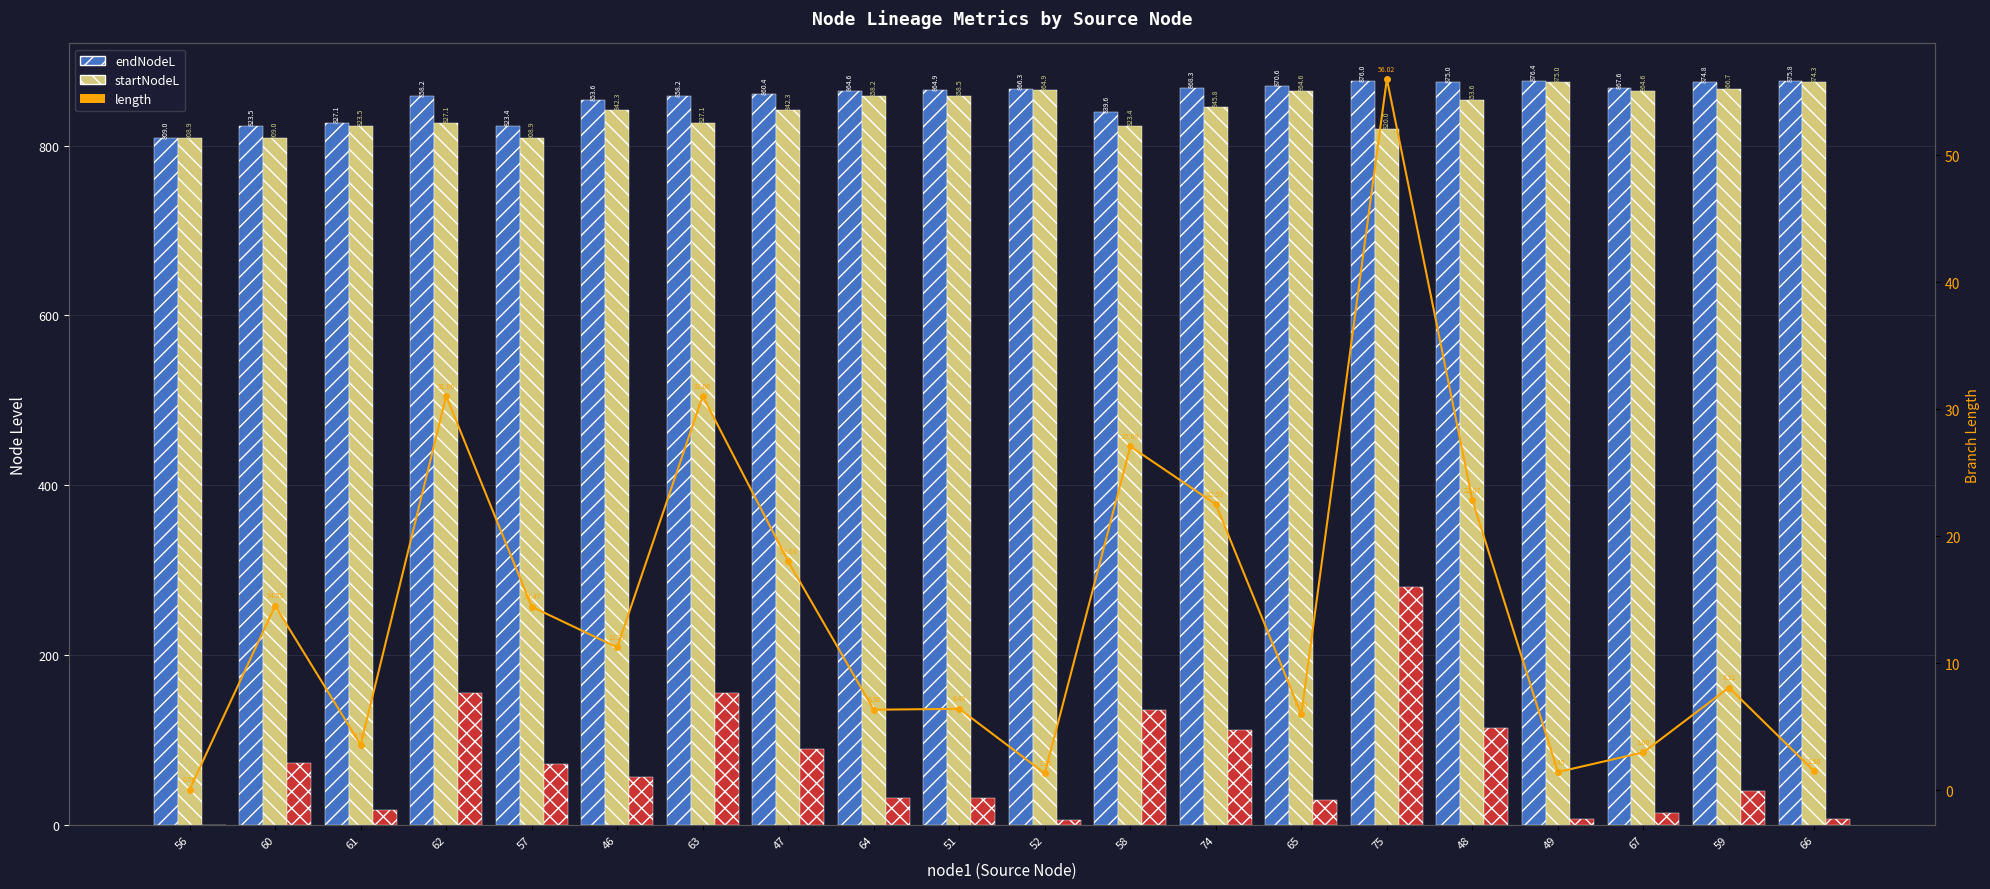

Reading left to right, transcribe all the data shown in this chart.

endNodeL: 56=809.0	60=823.5	61=827.1	62=858.2	57=823.4	46=853.6	63=858.2	47=860.4	64=864.6	51=864.9	52=866.3	58=839.6	74=868.3	65=870.6	75=876.0	48=875.0	49=876.4	67=867.6	59=874.8	66=875.8
startNodeL: 56=808.9	60=809.0	61=823.5	62=827.1	57=808.9	46=842.3	63=827.1	47=842.3	64=858.2	51=858.5	52=864.9	58=823.4	74=845.8	65=864.6	75=820.0	48=853.6	49=875.0	67=864.6	59=866.7	66=874.3
length (×5, right axis proxy): 56=0.3	60=72.7	61=18.0	62=155.3	57=72.3	46=56.3	63=155.3	47=90.2	64=31.8	51=32.1	52=6.7	58=135.5	74=112.7	65=30.0	75=280.1	48=114.3	49=7.3	67=15.0	59=40.5	66=7.5
length: 56=0.1	60=14.5	61=3.6	62=31.1	57=14.5	46=11.3	63=31.1	47=18.0	64=6.4	51=6.4	52=1.3	58=27.1	74=22.5	65=6.0	75=56.0	48=22.9	49=1.5	67=3.0	59=8.1	66=1.5